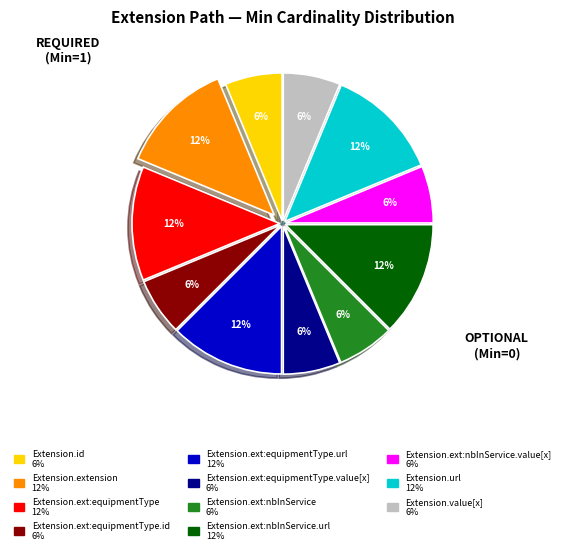

Is there any slice that represents more than half of the pie?

No